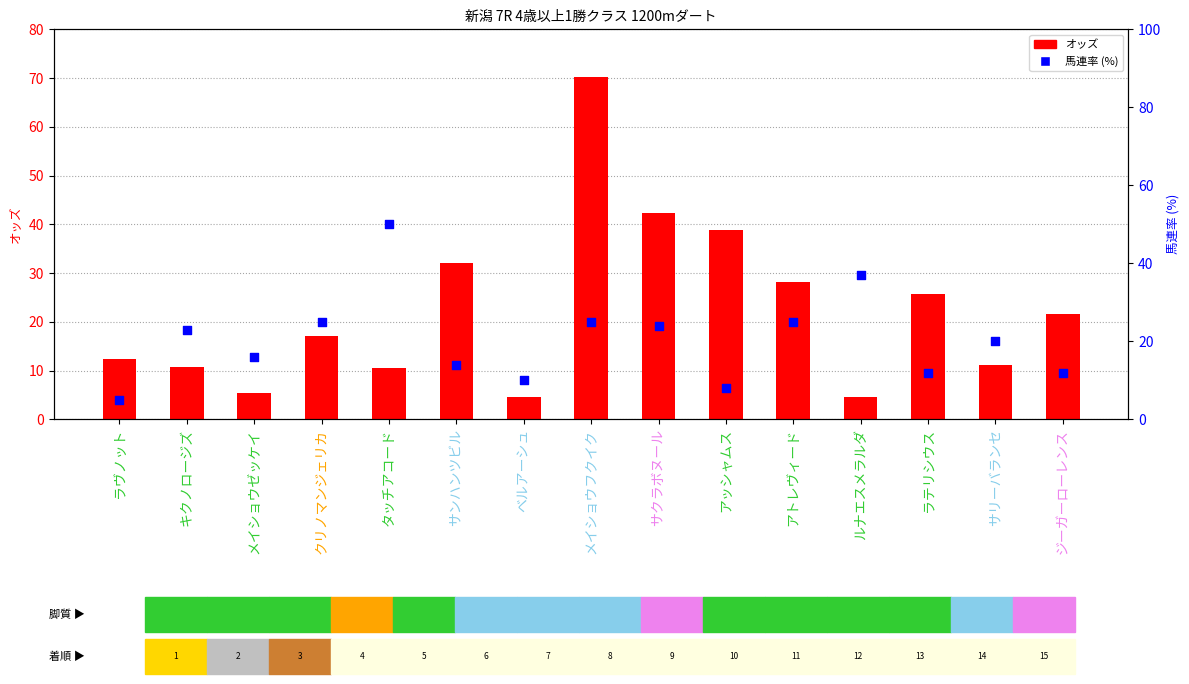

Which series has the largest total across all categories?

オッズ